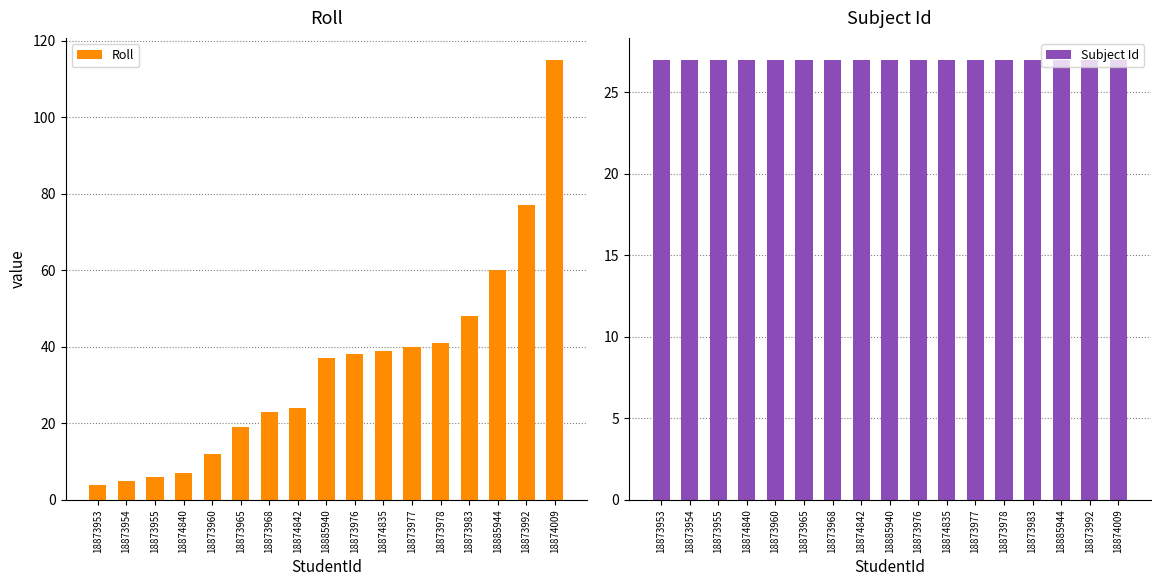

What is the minimum value shown in the chart?

4